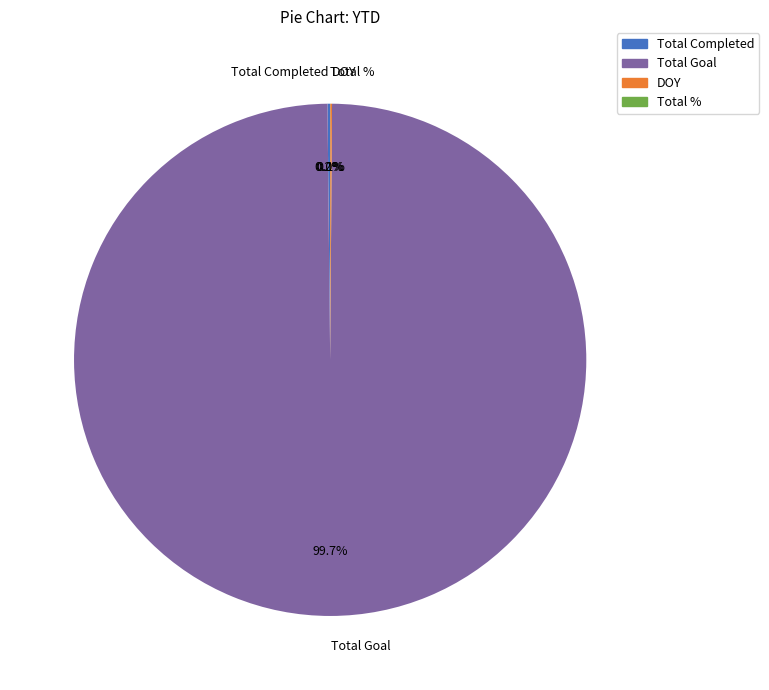

How much of the chart is everything except Total Goal?

0.3%